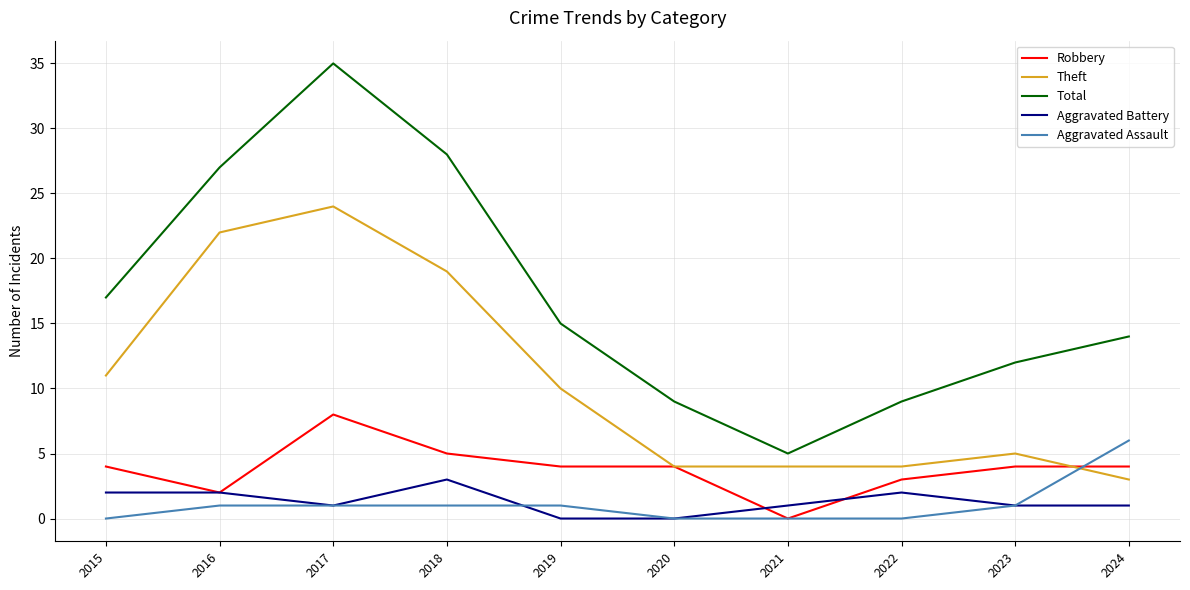

Which series has the largest range (max minus min)?

Total